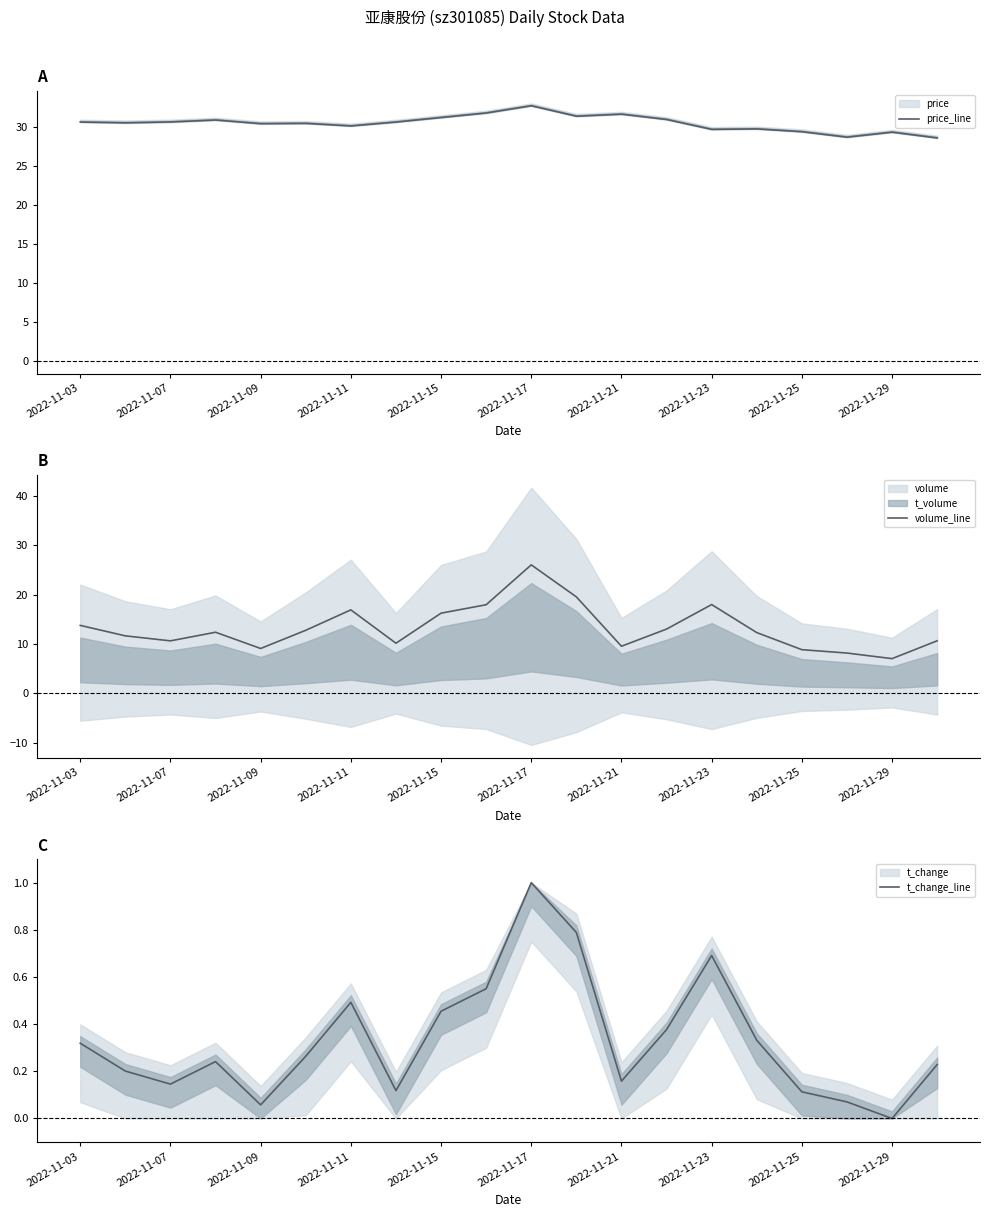

How many values in the volume_line series exceed 12?

11